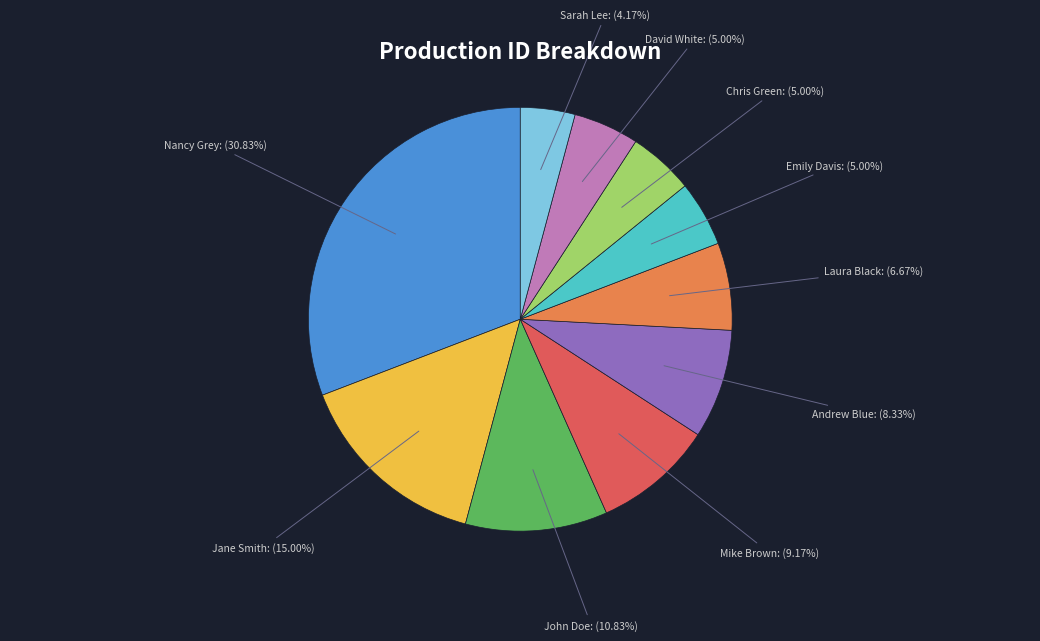

Is there any slice that represents more than half of the pie?

No